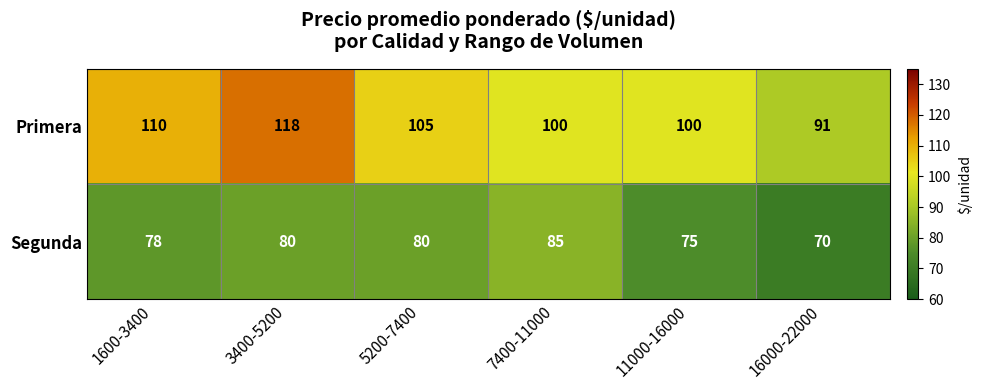

What is the greatest value displayed?

118